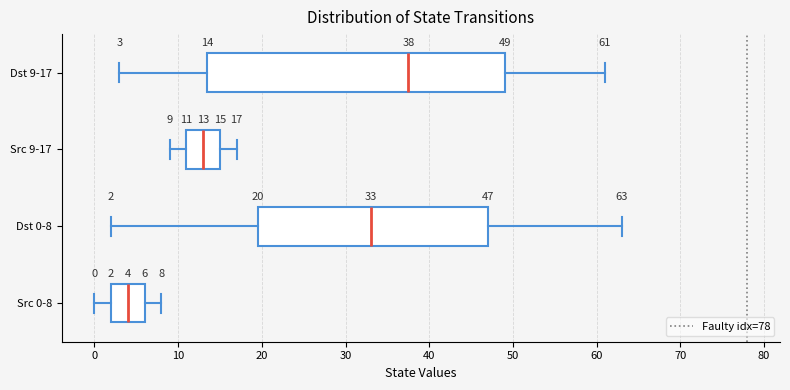

Which box is the widest, from its left edge to its right edge?

Dst 9-17